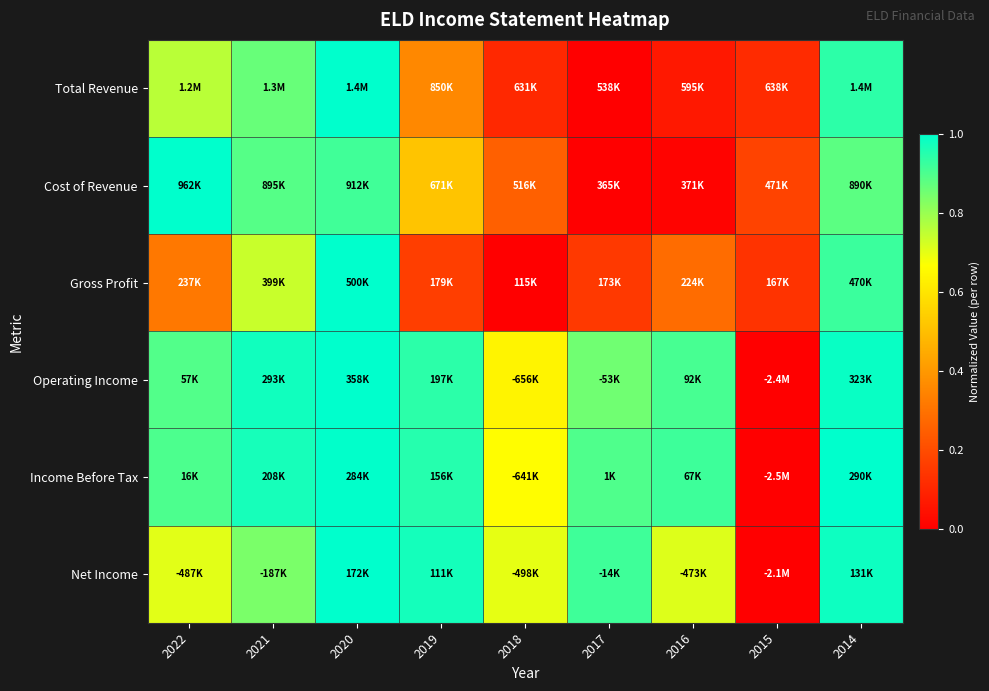

At how many categories does at least one series exceed 0?

9